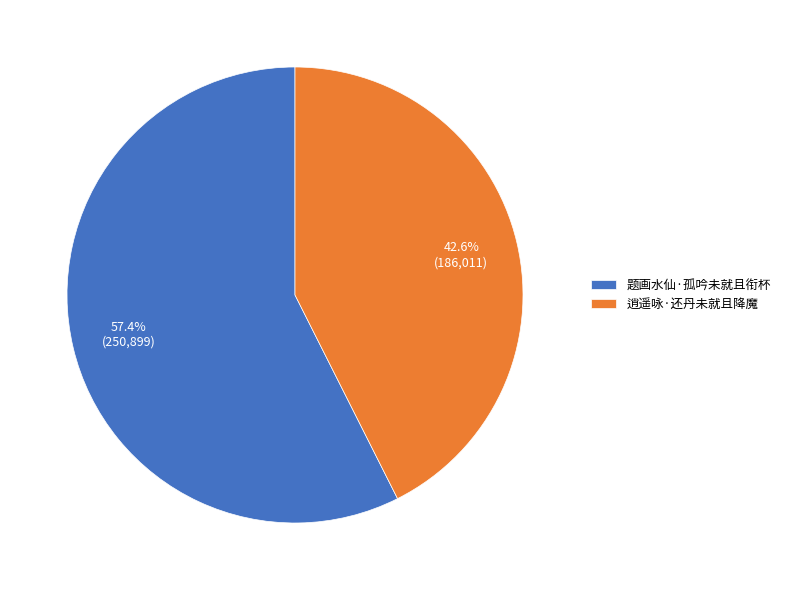

How many slices are in this pie chart?

2